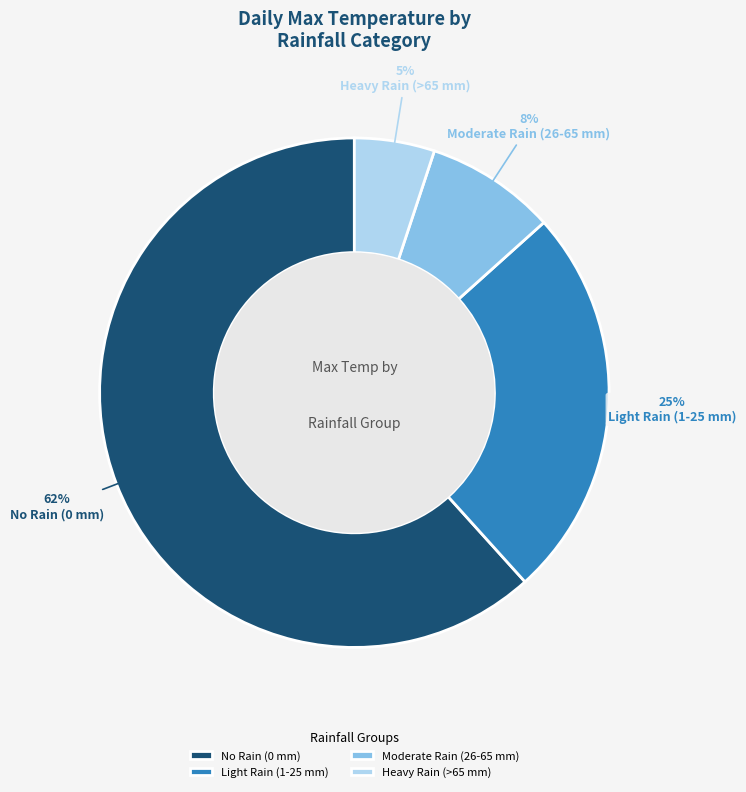

To the nearest percent, what is the difference between the largest and smallest slice percentages?

57%